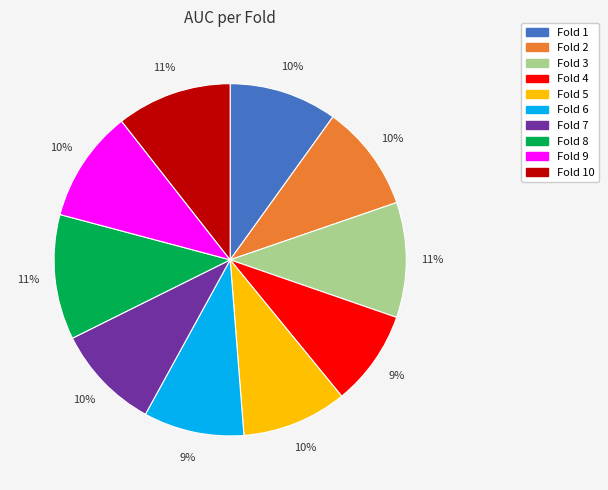

To the nearest percent, what percentage of the pie is Fold 10?

11%